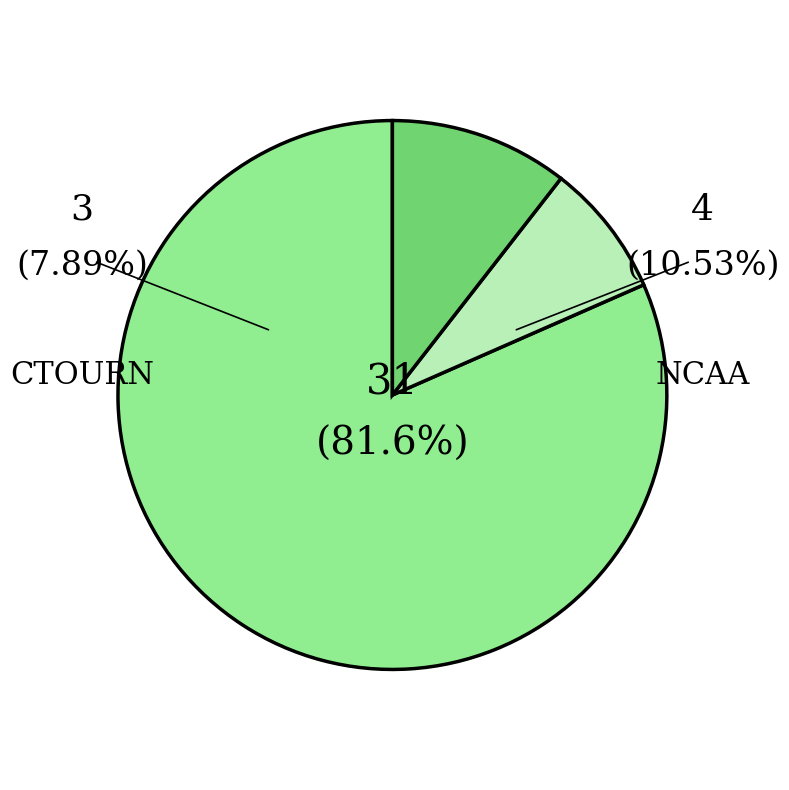

Which category has the smallest portion of the pie?

CTOURN